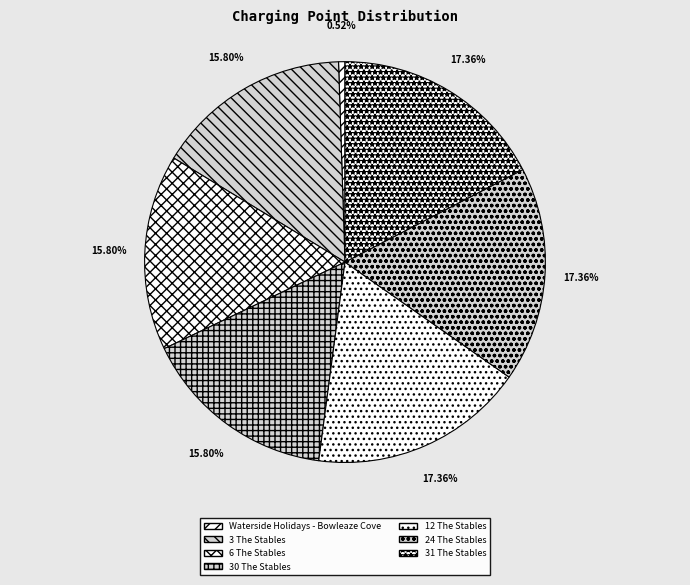

How many slices are in this pie chart?

7